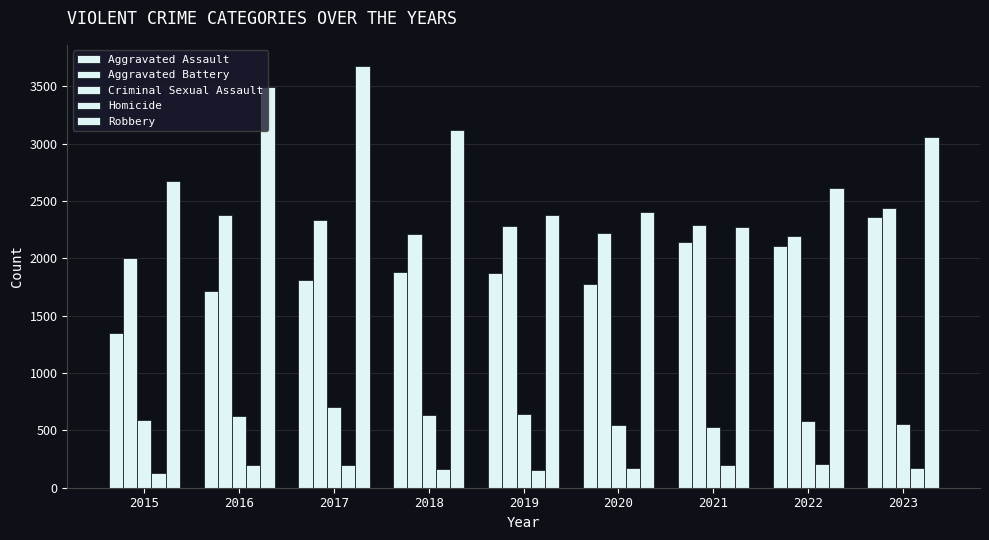

How many bars are there in total?

45